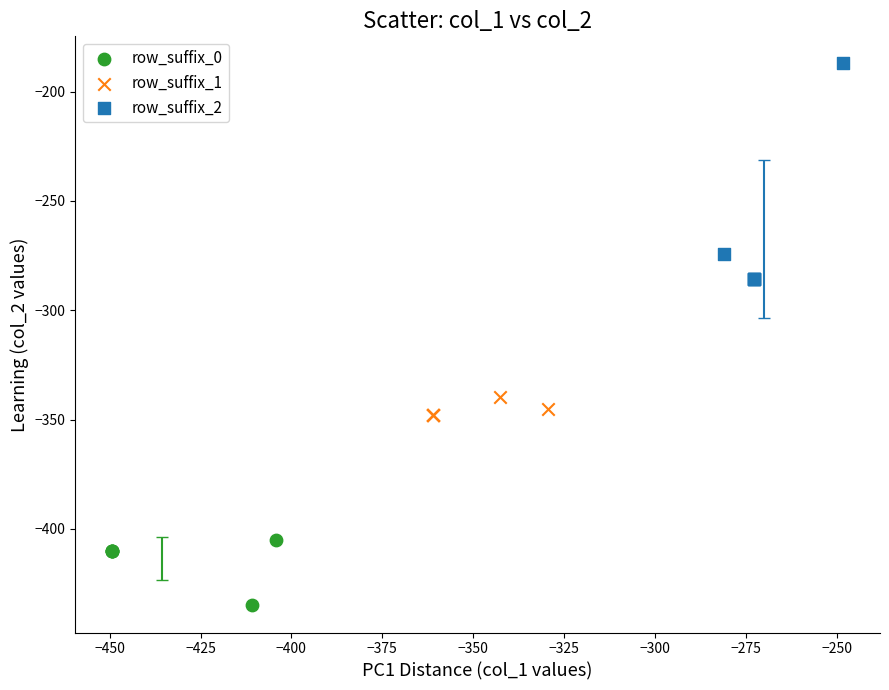

What are all the series names shown in the legend?

row_suffix_0, row_suffix_1, row_suffix_2